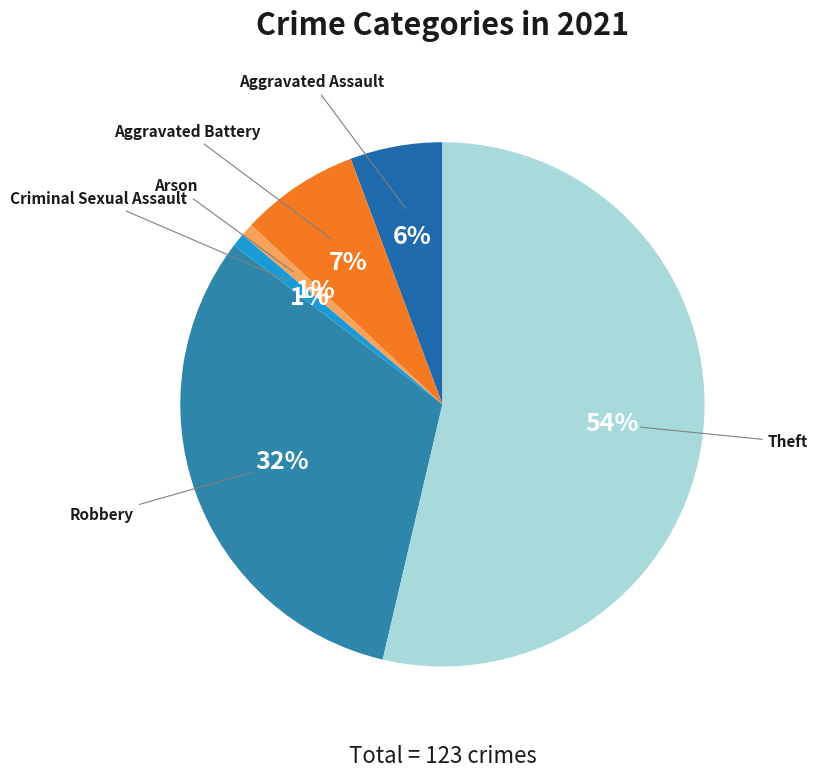

To the nearest percent, what is the combined percentage of Aggravated Battery and Arson?

8%